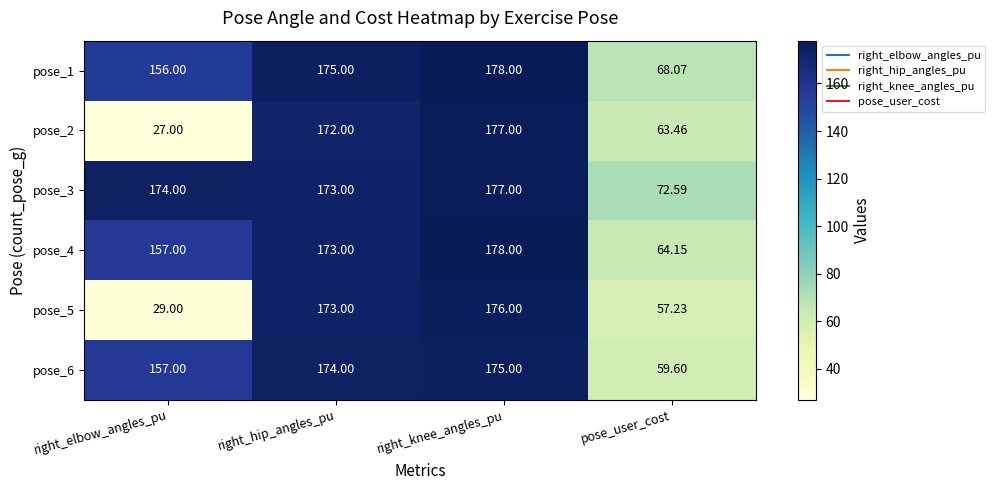

Which category has the lowest value in the pose_1 series?

pose_user_cost